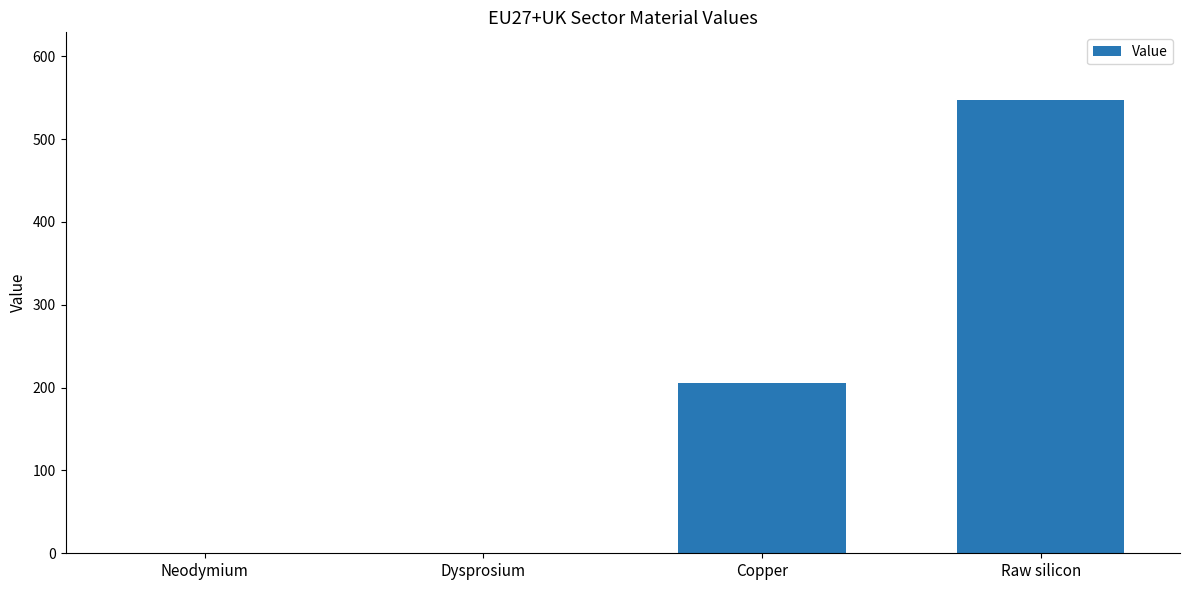

At which label is the value closest to 273?

Copper